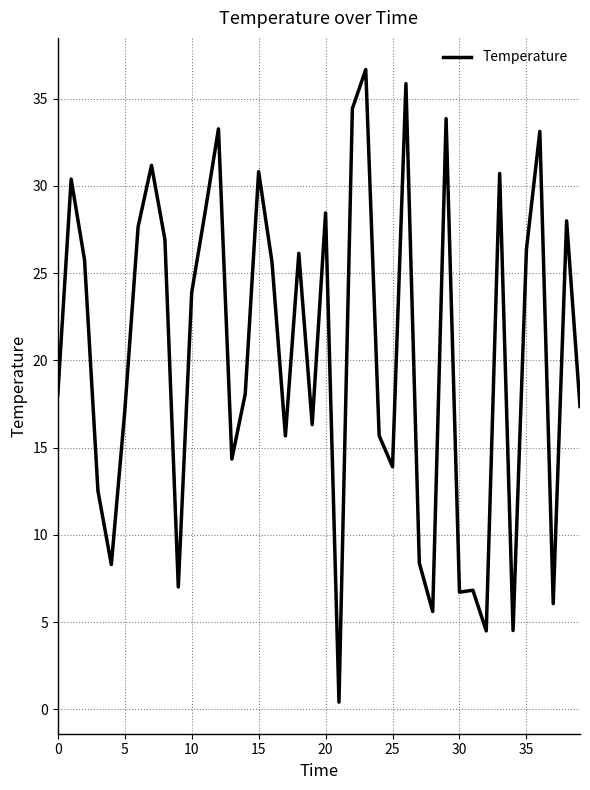

What is the greatest value displayed?

36.7